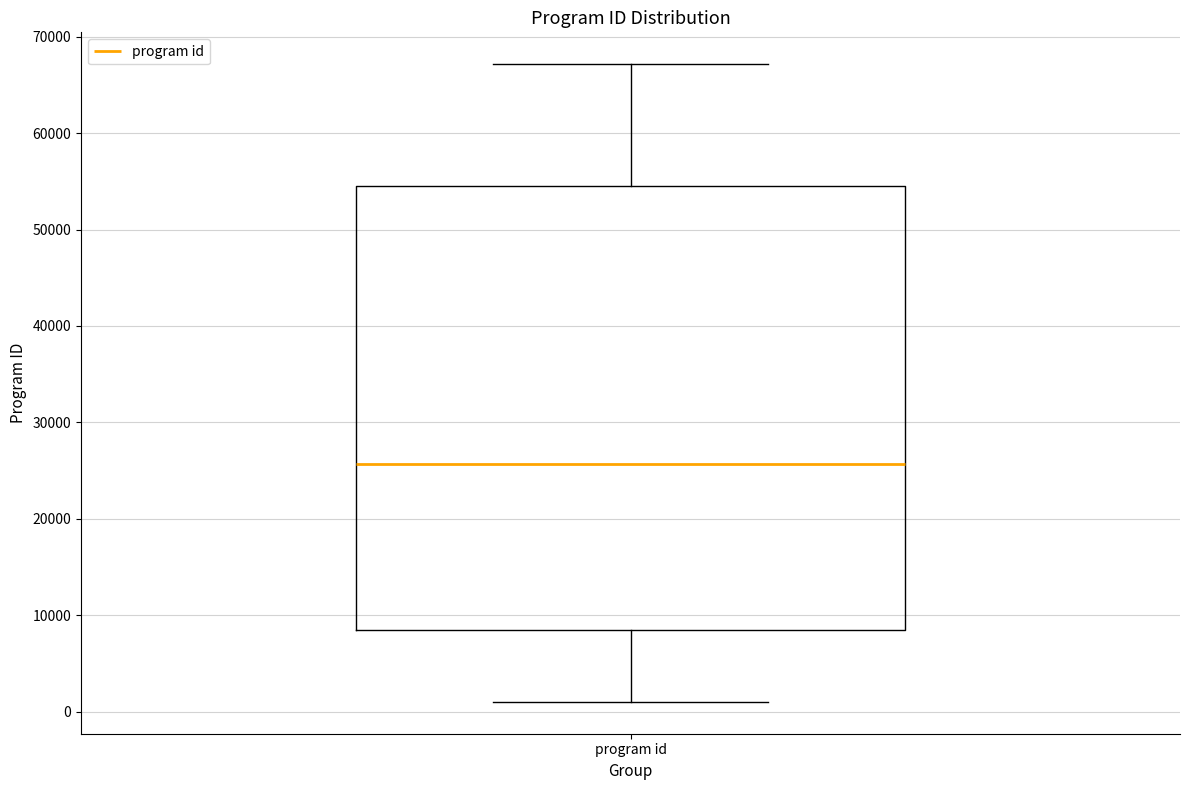

Where does the upper whisker of the box for program id end on the y-axis? The values are not printed on the chart, so give them approximately, as read against the axis.

67000